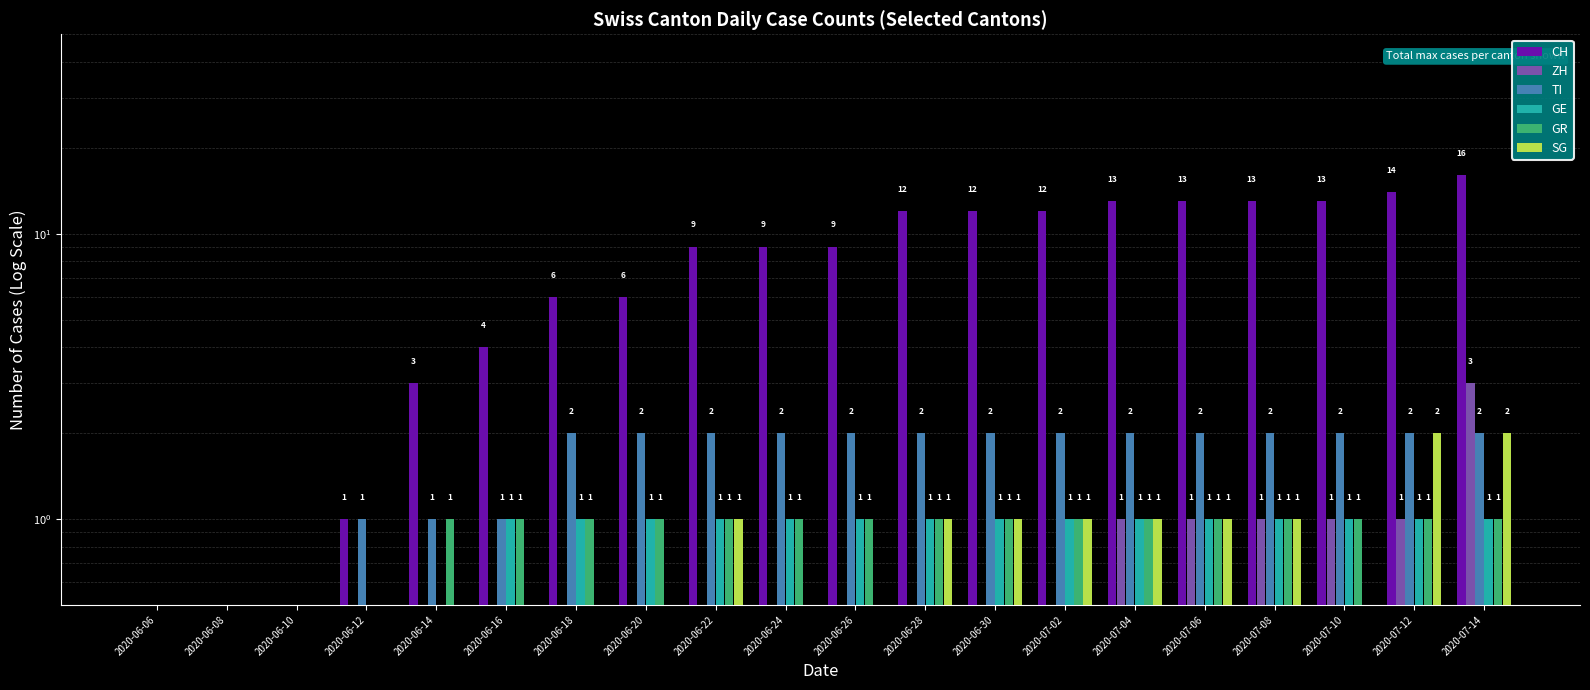

What is the total value across all series at 2020-07-10?

18.1